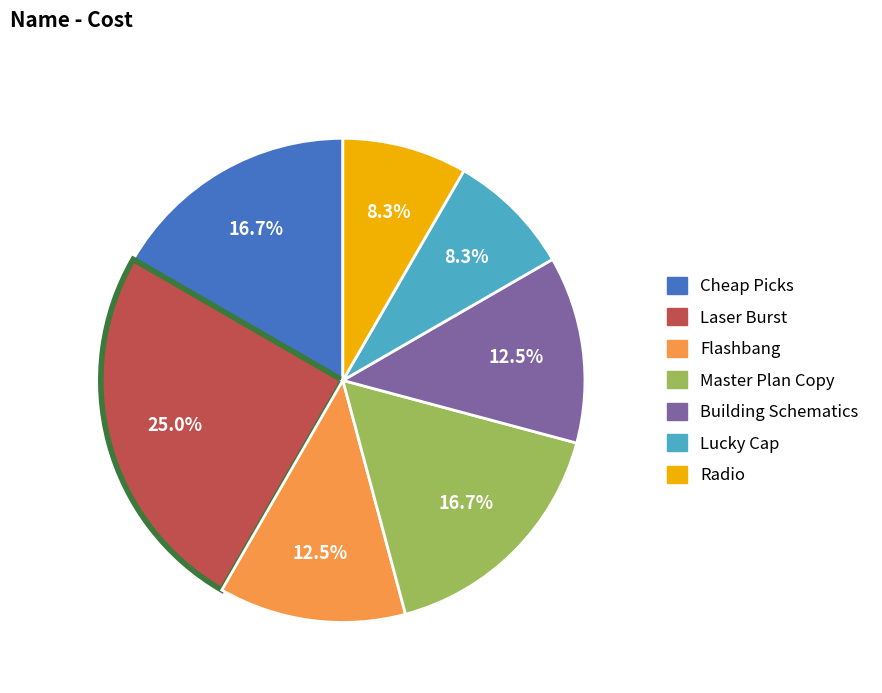

Is Master Plan Copy the majority of the pie?

No